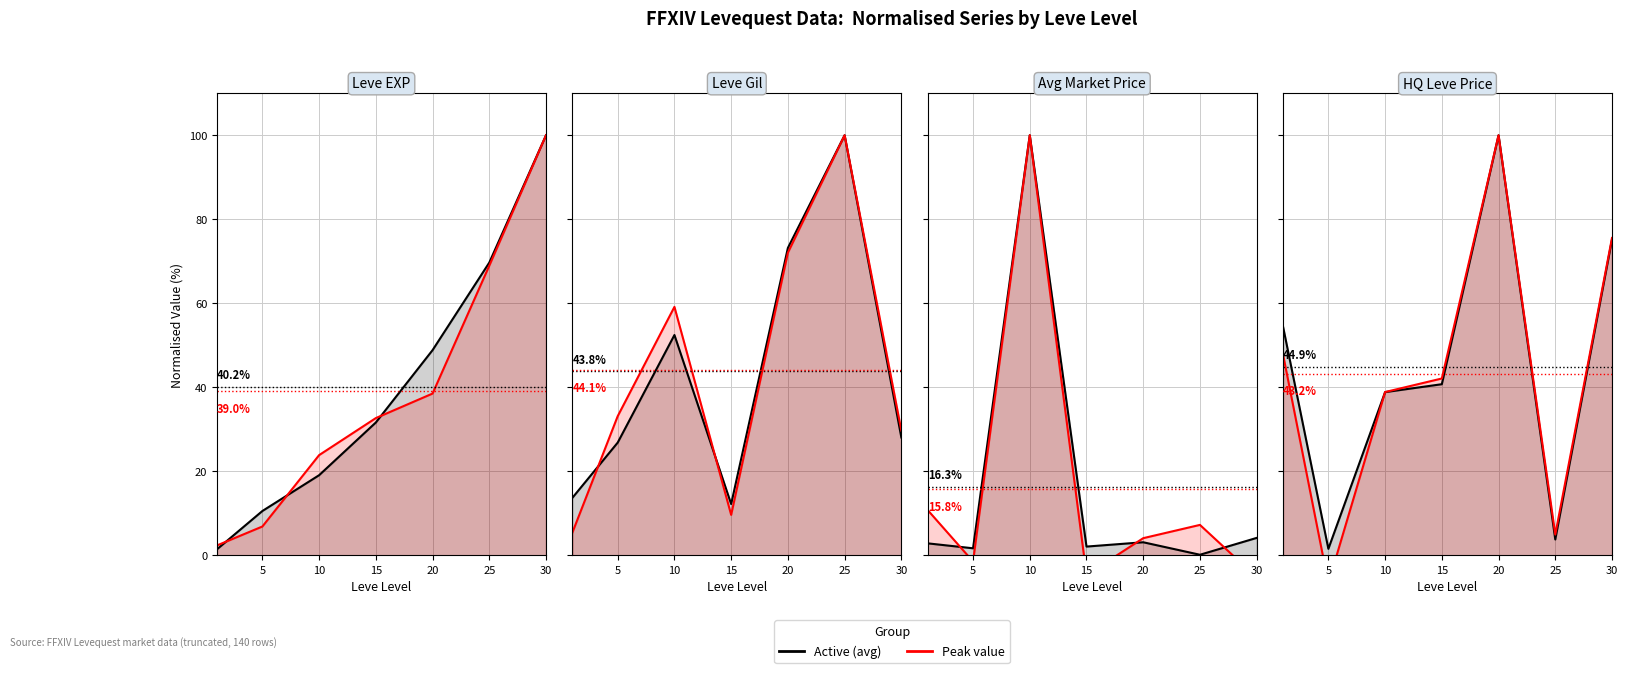

Is the value of Peak value at 0 greater than the value of Active (avg) at 30?

No